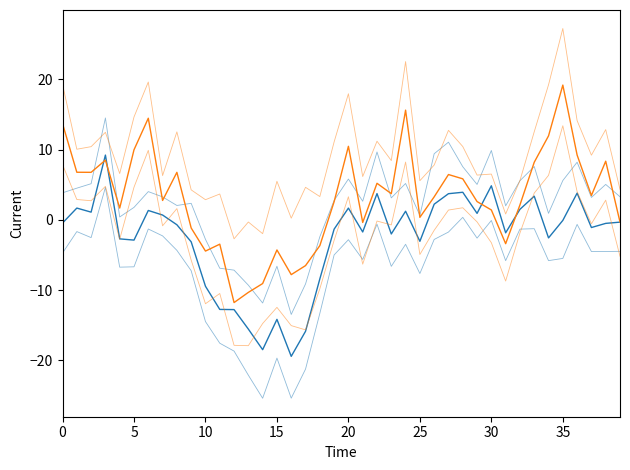

The High (yoy) series shows -9.1 at 15. True or false?

False